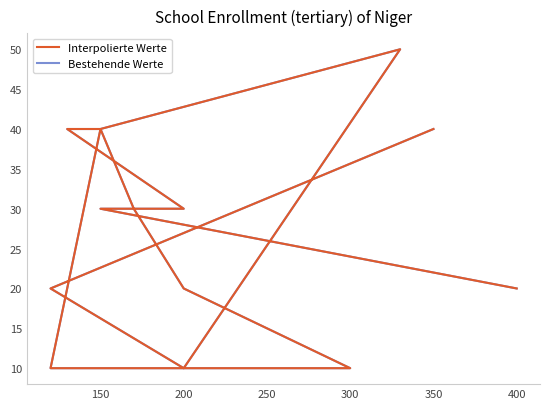

At which label is Interpolierte Werte closest to 30?

150